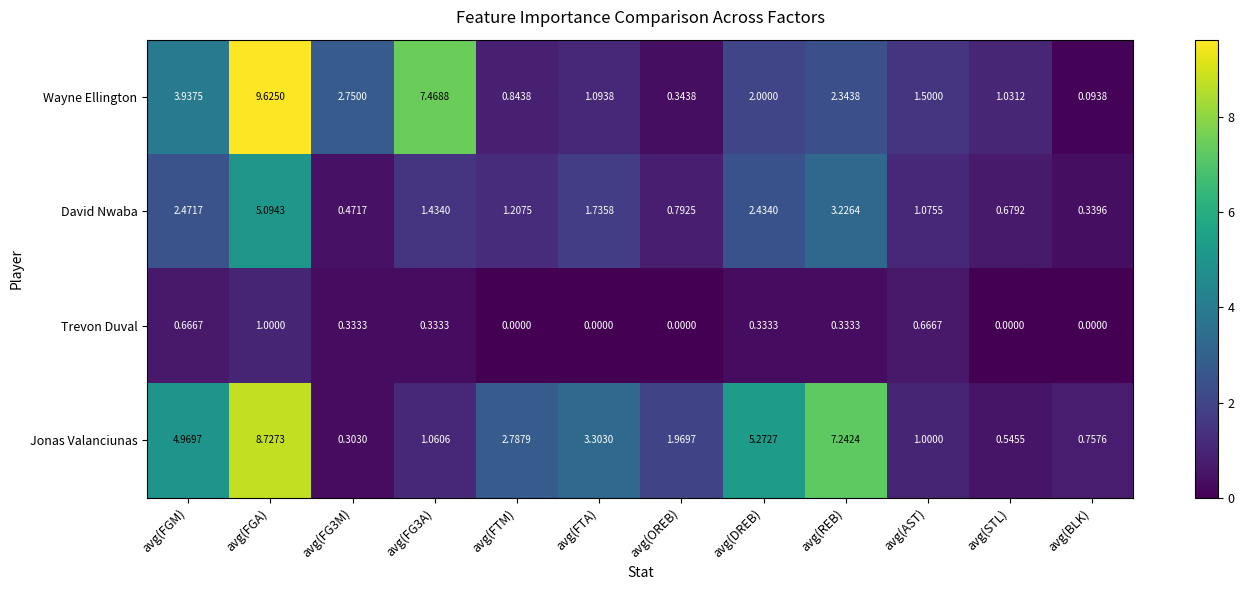

At which category is the sum across all series the highest?

avg(FGA)